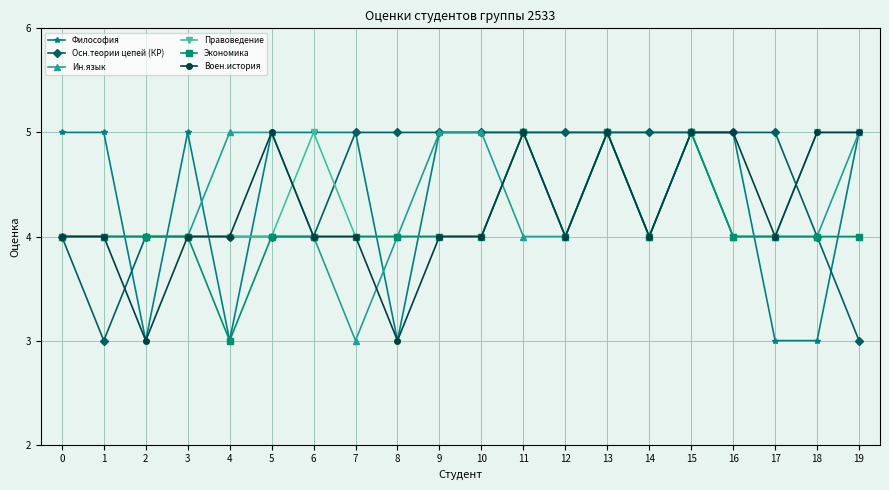

Between 0 and 4, which series saw the biggest shift?

Философия